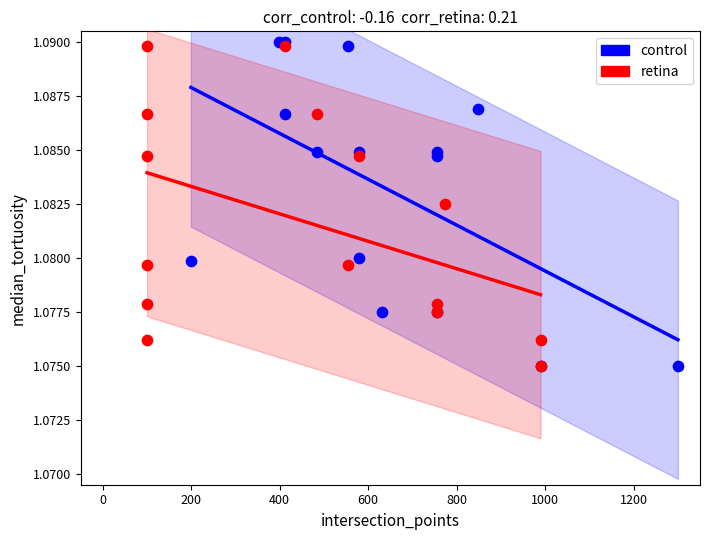

Which series has the largest Y range (max minus min)?

control